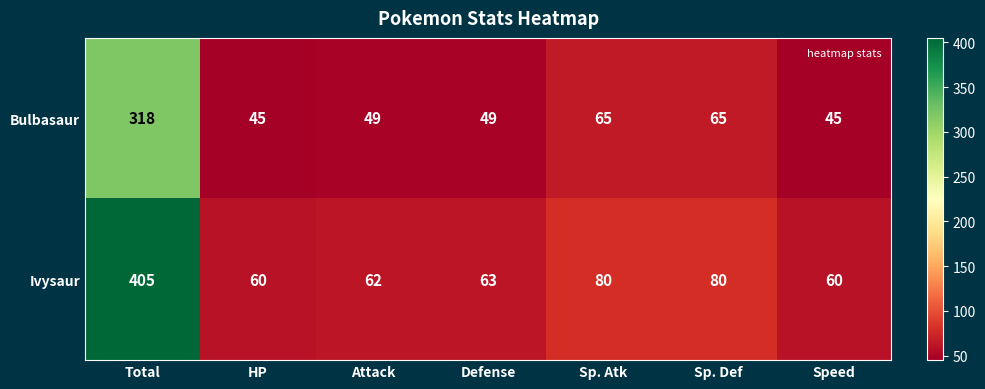

Between HP and Defense, which series saw the biggest shift?

Bulbasaur